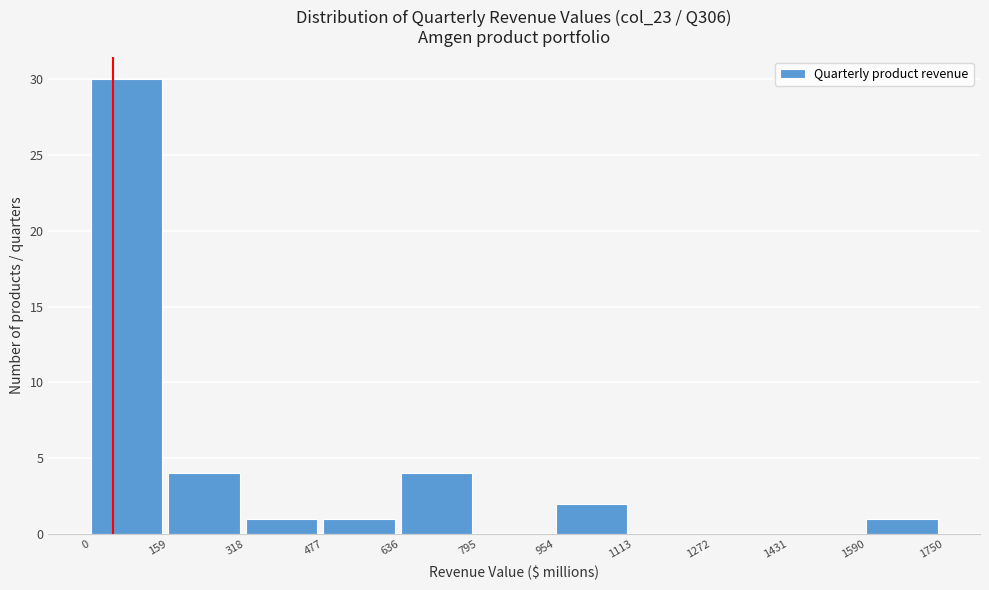

Reading left to right, transcribe this chart: for each bar, give the range it covers on the x-axis and its height. The values are not printed on the chart, so give them approximately, as read against the axis.

0 to 159: 30
159 to 318: 4
318 to 477: 1
477 to 636: 1
636 to 795: 4
795 to 954: 0
954 to 1113: 2
1113 to 1272: 0
1272 to 1431: 0
1431 to 1590: 0
1590 to 1750: 1